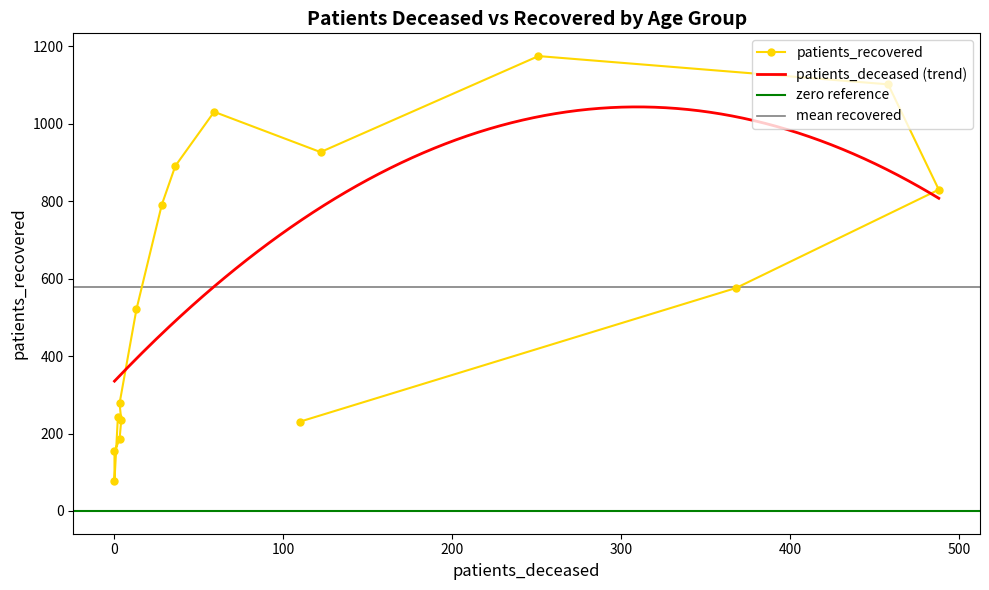

Is it true that the value at <20 is 242?

True